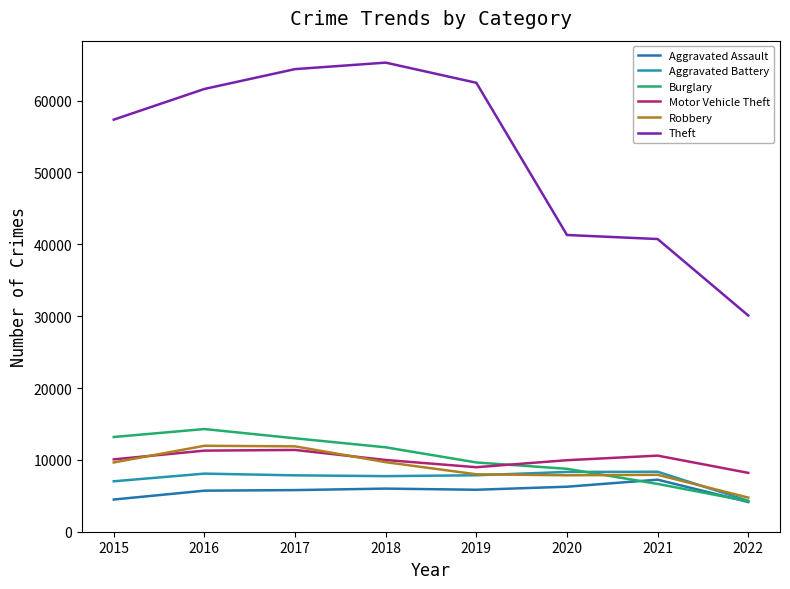

Is the value of Aggravated Assault at 2022 greater than the value of Burglary at 2020?

No